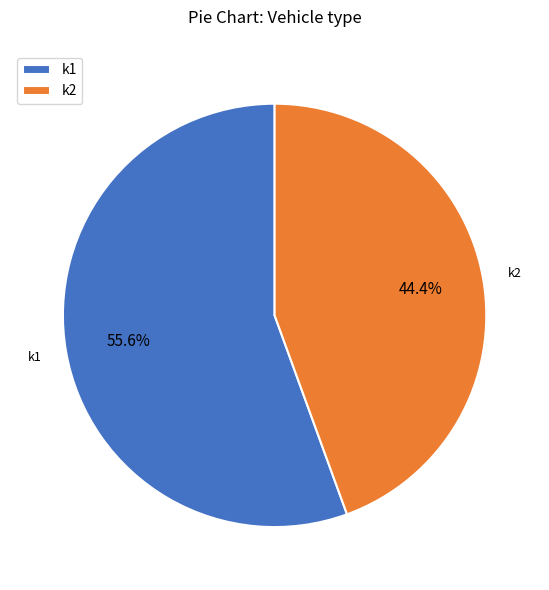

What portion of the pie excludes k1?

44.4%